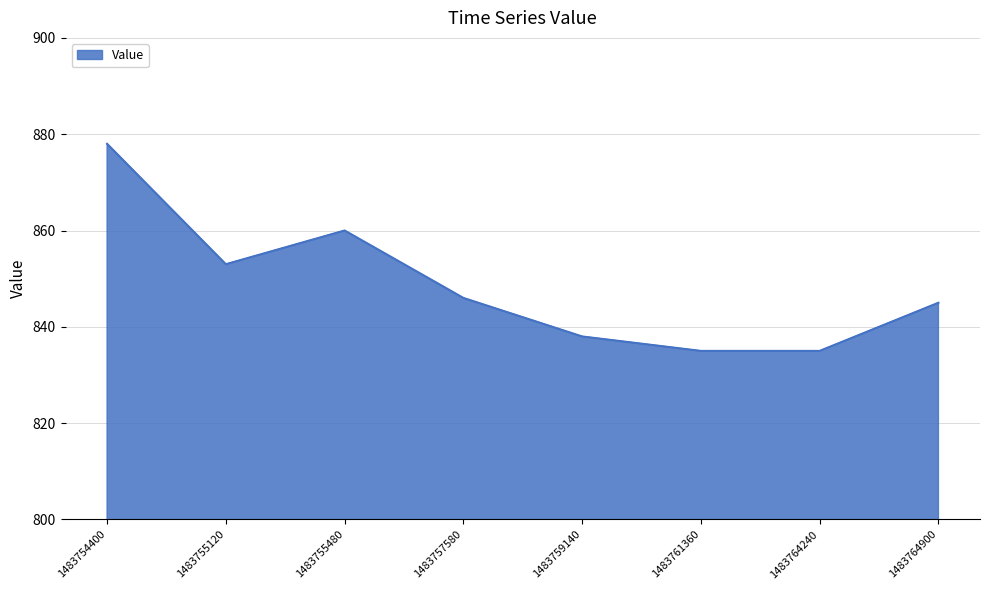

Reading left to right, transcribe all the data shown in this chart.

878	853	860	846	838	835	835	845